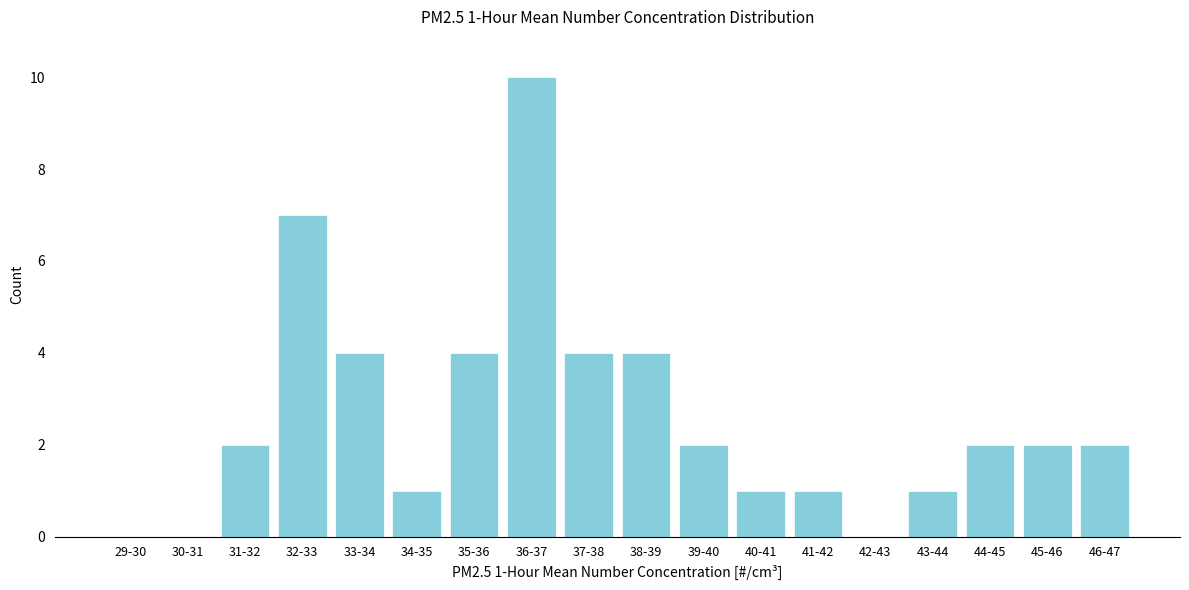

Reading left to right, list all the values displayed in this chart.

29-30=0	30-31=0	31-32=2	32-33=7	33-34=4	34-35=1	35-36=4	36-37=10	37-38=4	38-39=4	39-40=2	40-41=1	41-42=1	42-43=0	43-44=1	44-45=2	45-46=2	46-47=2